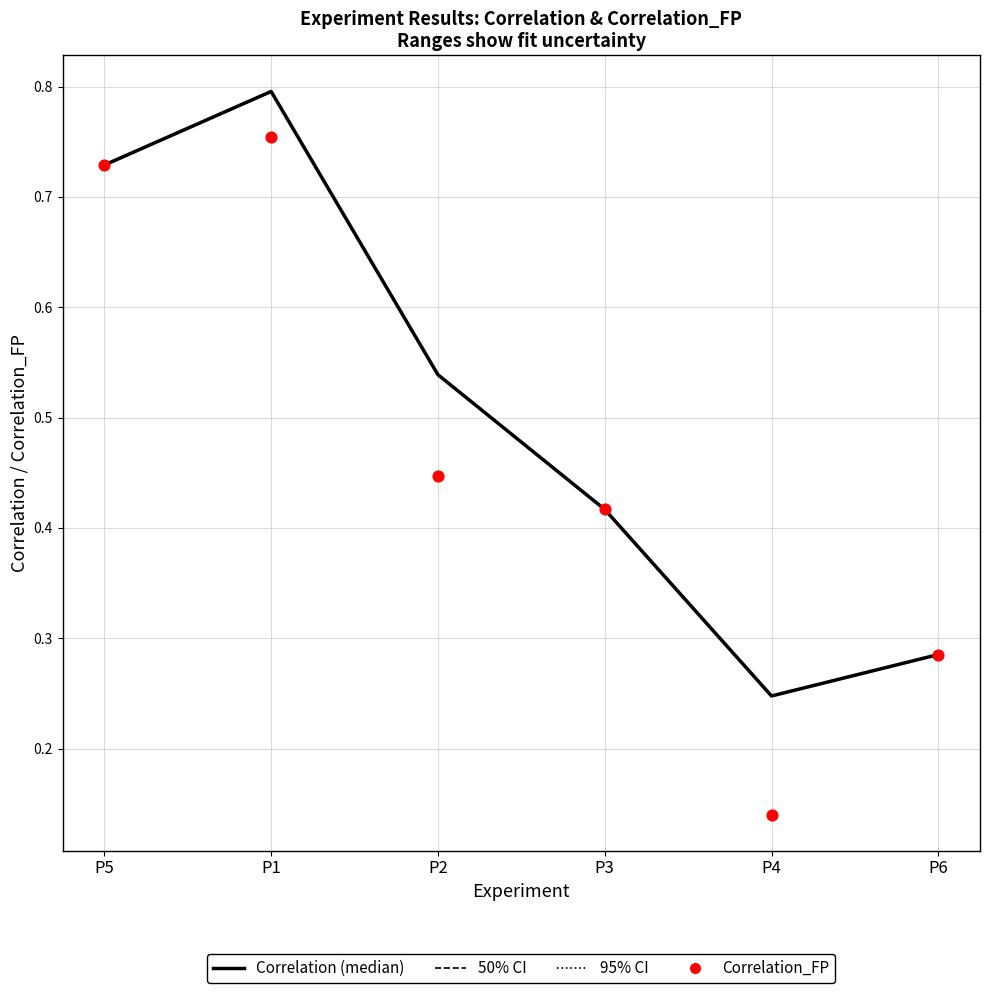

Which series has the largest total across all categories?

95% CI